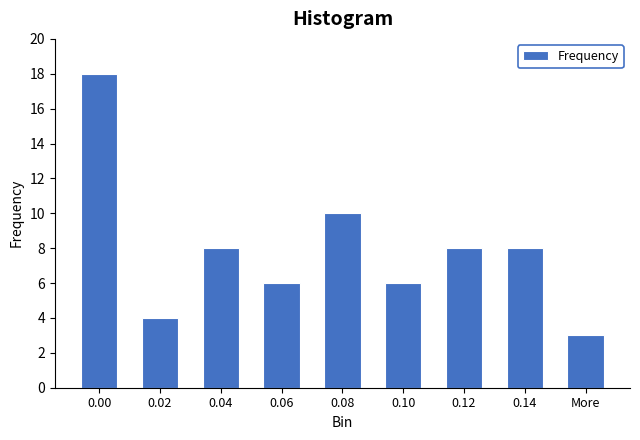

Reading left to right, list all the values displayed in this chart.

0.00=18	0.02=4	0.04=8	0.06=6	0.08=10	0.10=6	0.12=8	0.14=8	More=3